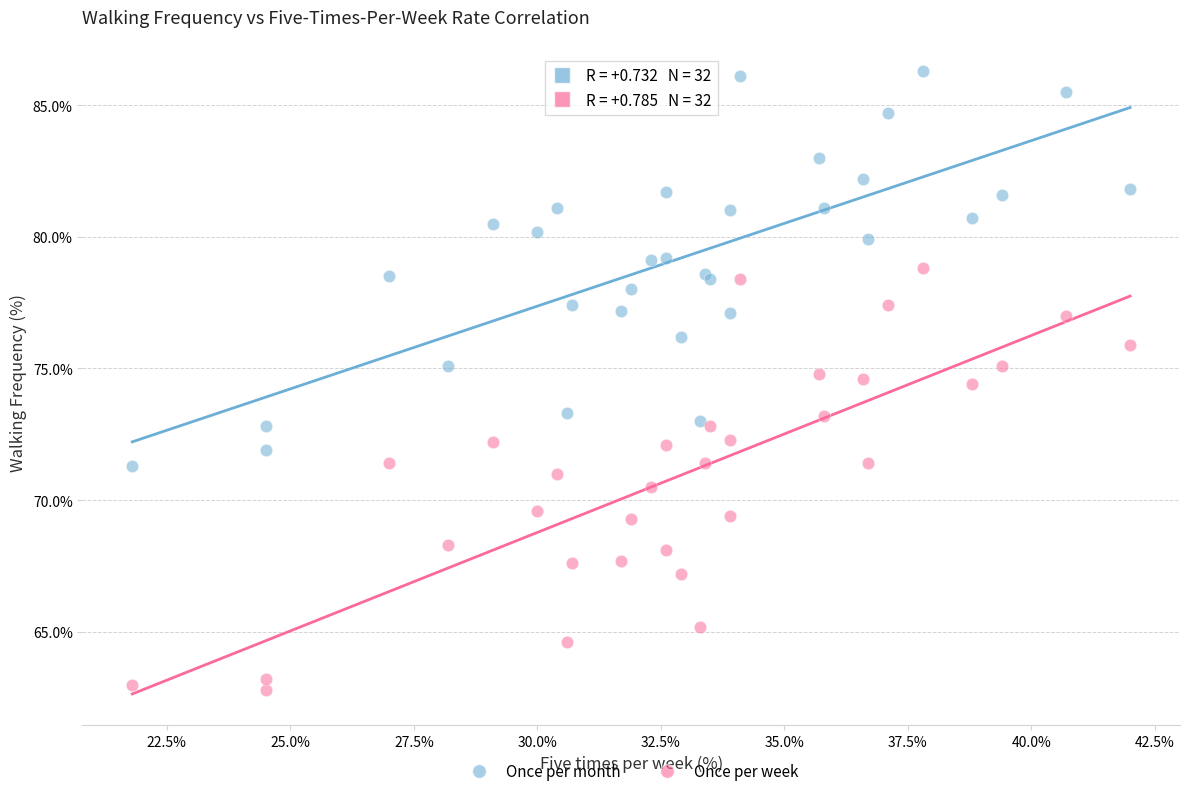

Which series has the largest Y range (max minus min)?

Once per week